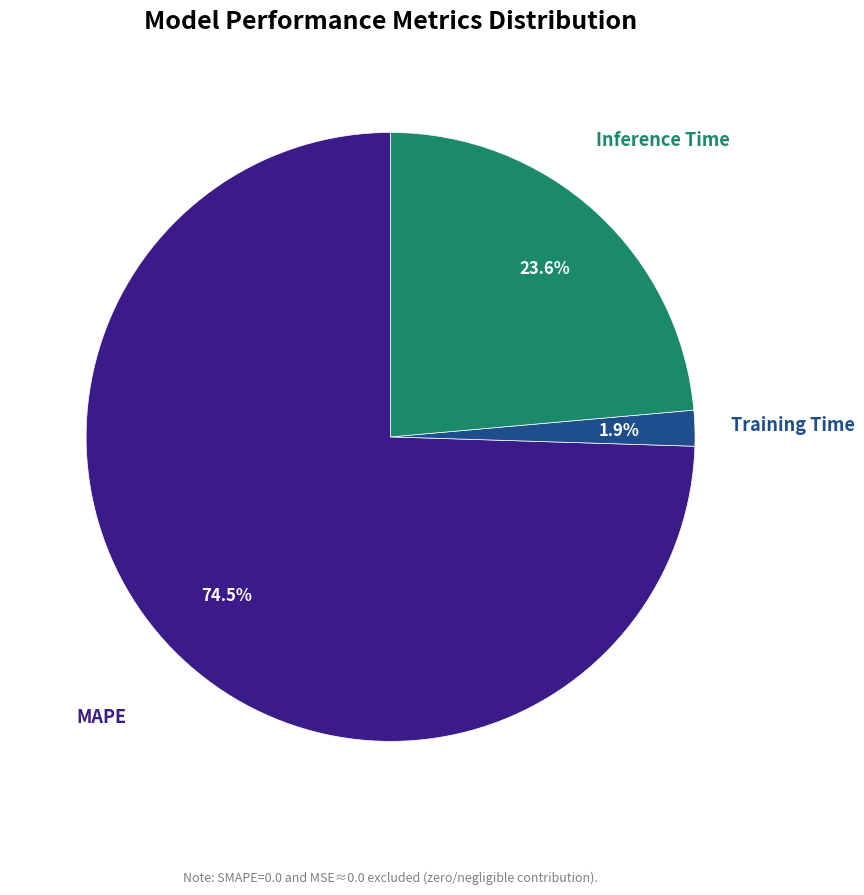

Rank the categories by value from highest to lowest.

MAPE, Inference Time, Training Time